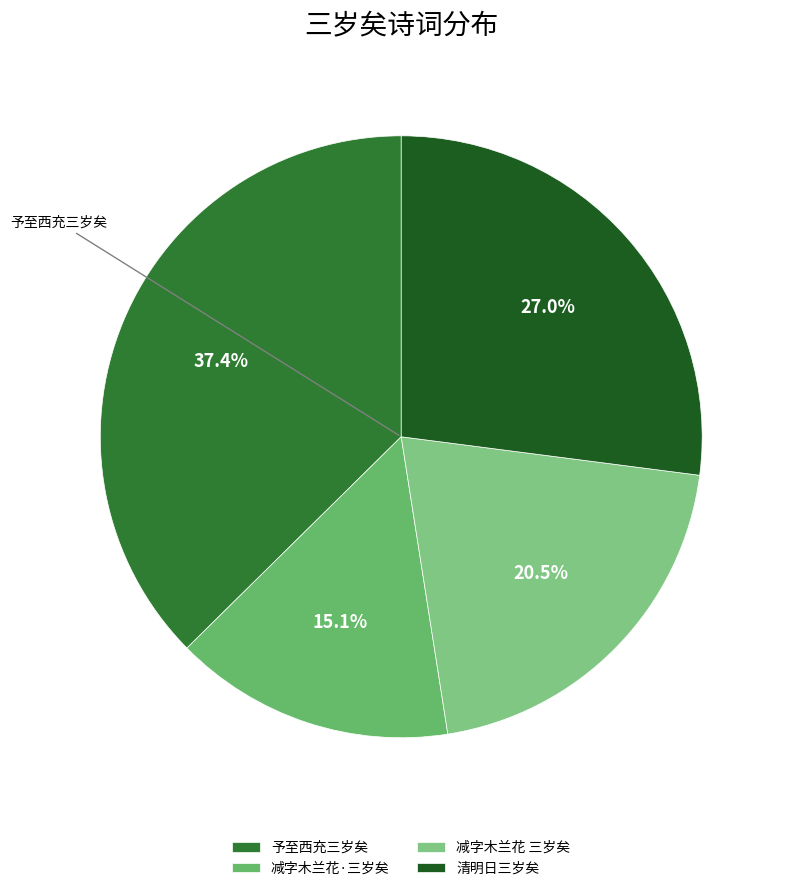

Is there any slice that represents more than half of the pie?

No